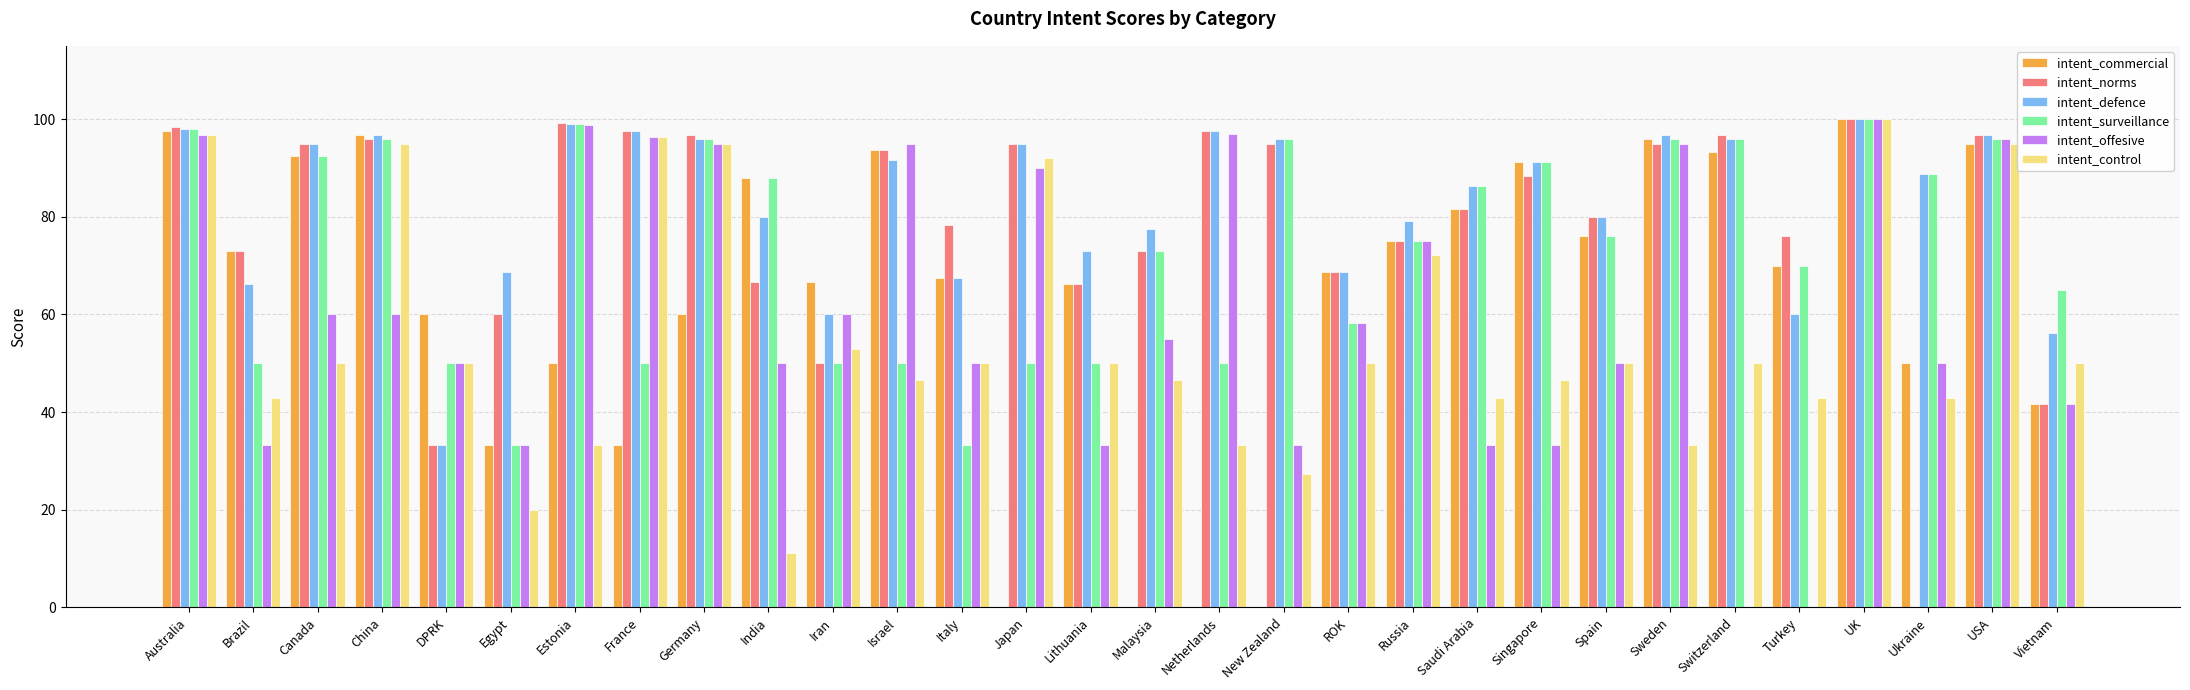

At which label is intent_surveillance closest to 66?

Vietnam